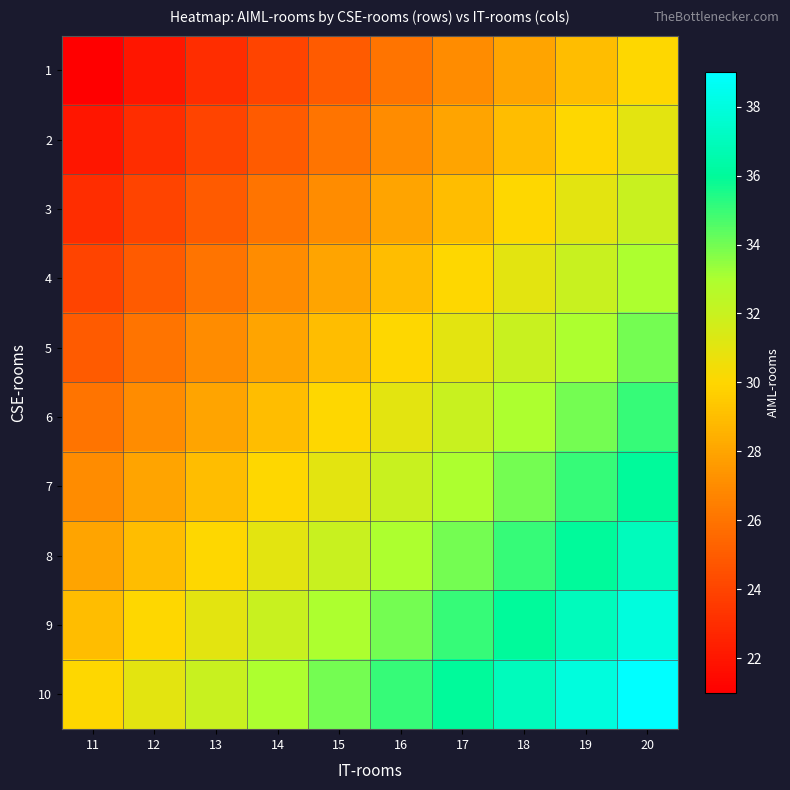

Between 17 and 14, which is larger?

17